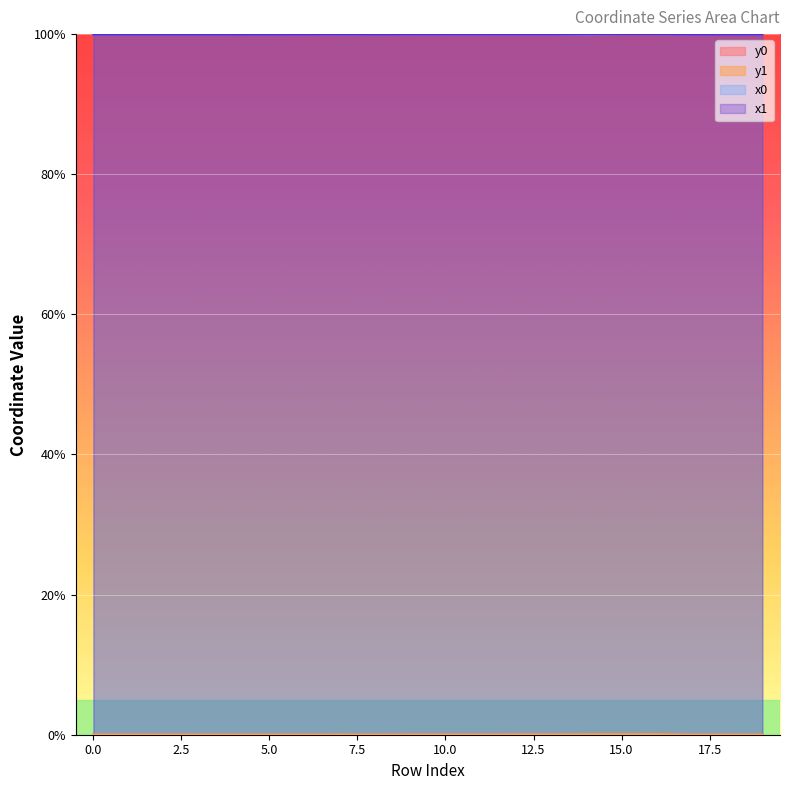

Rank the categories by y0 value from lowest to highest.

19, 17, 18, 6, 7, 8, 5, 3, 4, 2, 0, 1, 9, 11, 10, 12, 13, 14, 15, 16